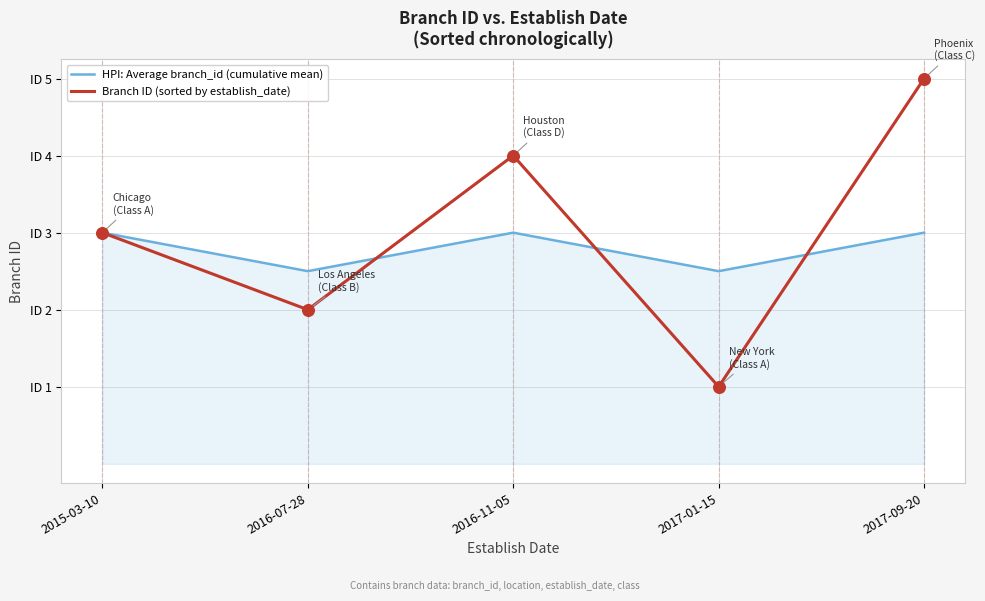

Is the value of HPI: Average branch_id (cumulative mean) at 2015-03-10 greater than the value of Branch ID (sorted by establish_date) at 2016-07-28?

Yes